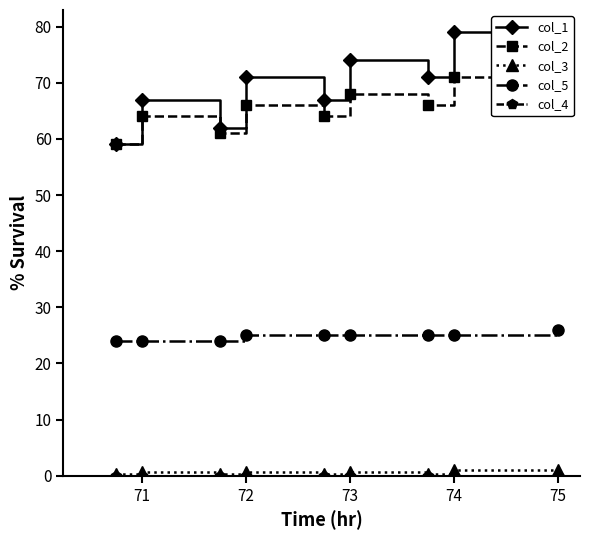

What is the greatest value displayed?

79.0